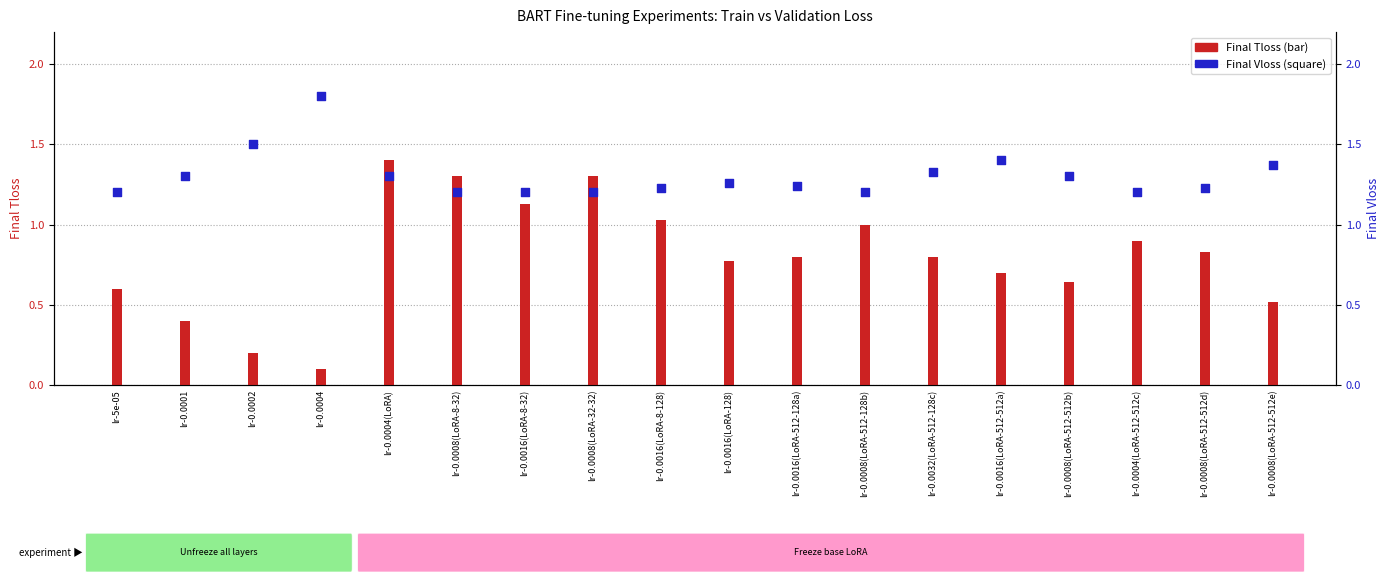

Is the value of Final Tloss at lr-0.0008(LoRA-512-512e) greater than the value of Final Vloss at lr-0.0004(LoRA)?

No